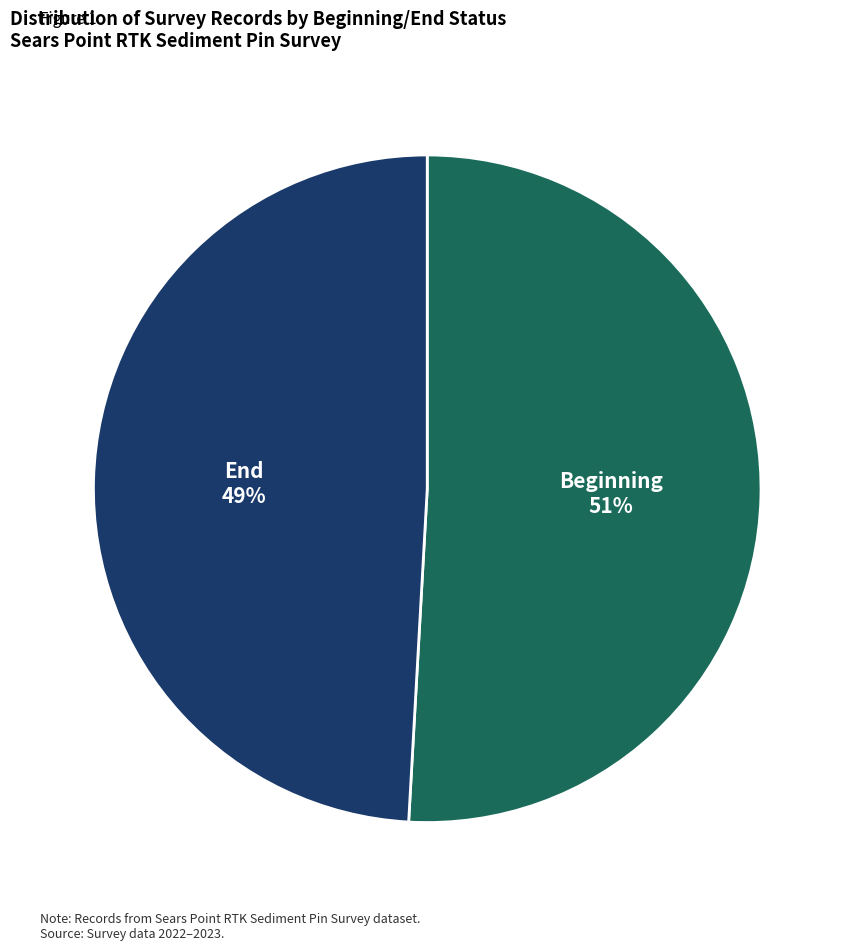

To the nearest percent, what percentage of the pie is End?

49%